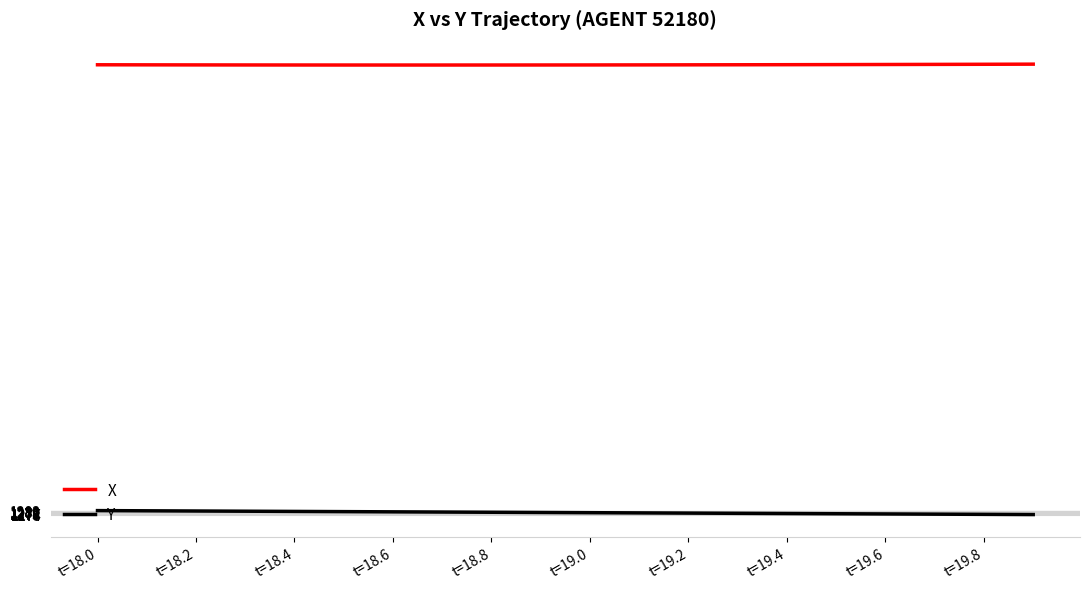

What is the minimum value shown in the chart?

1273.4